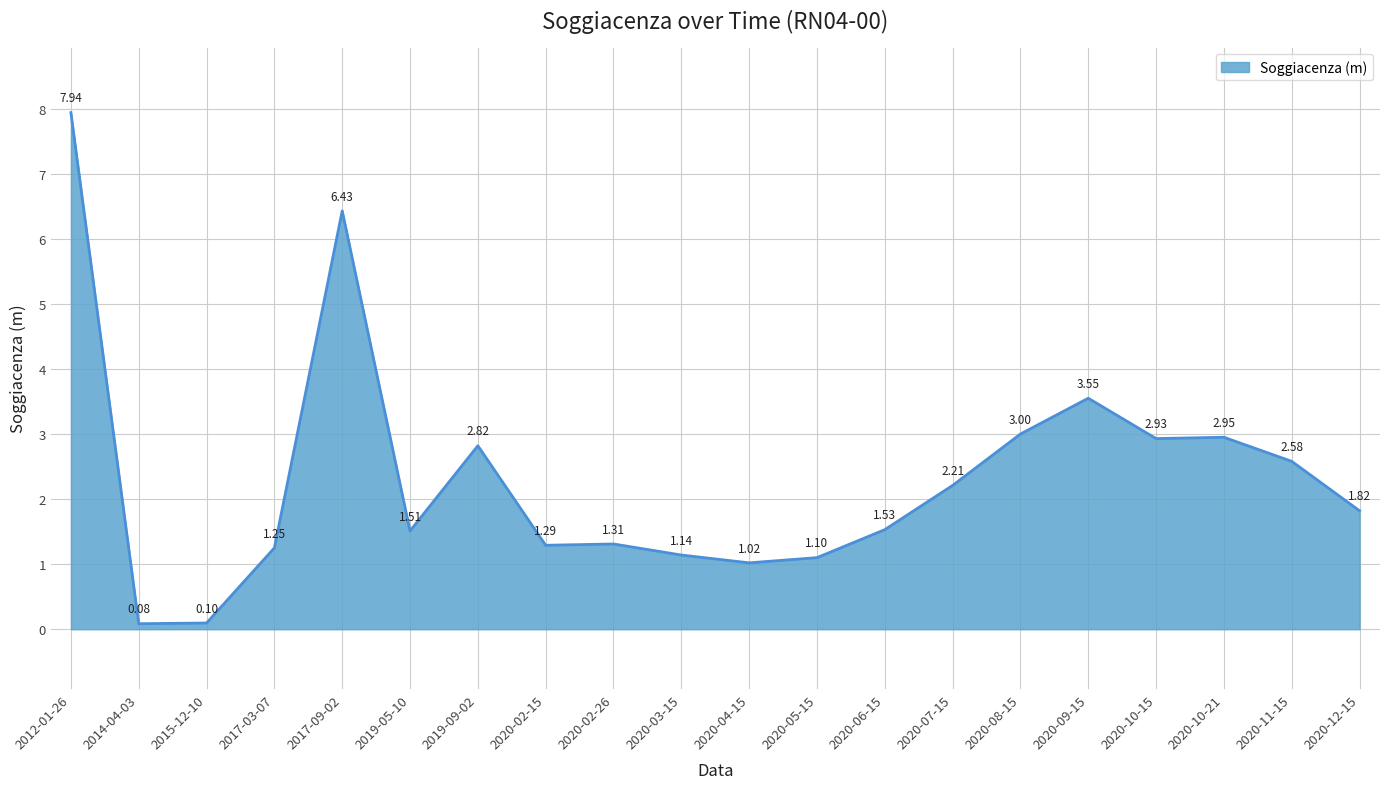

What is the change in value from 2020-02-26 to 2020-07-15?

+0.9